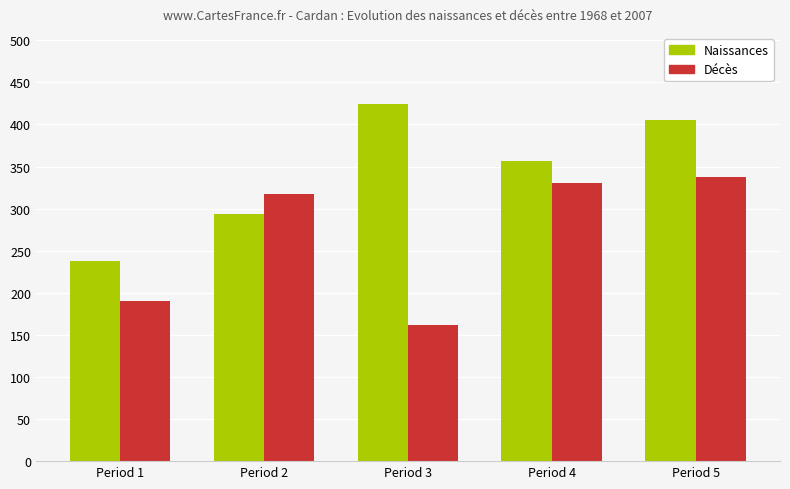

At which category is the sum across all series the highest?

Period 5